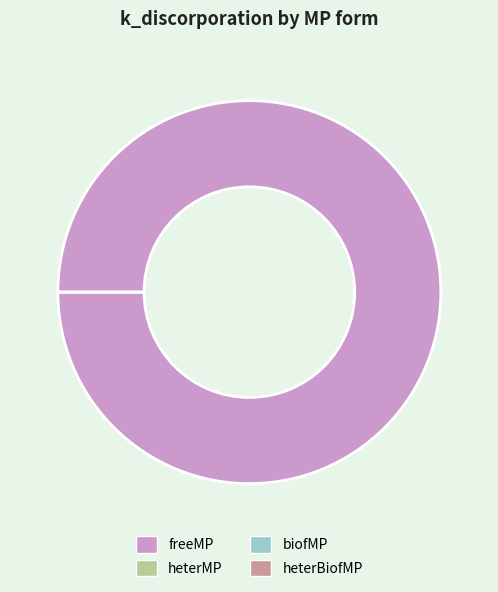

How many slices are in this pie chart?

4